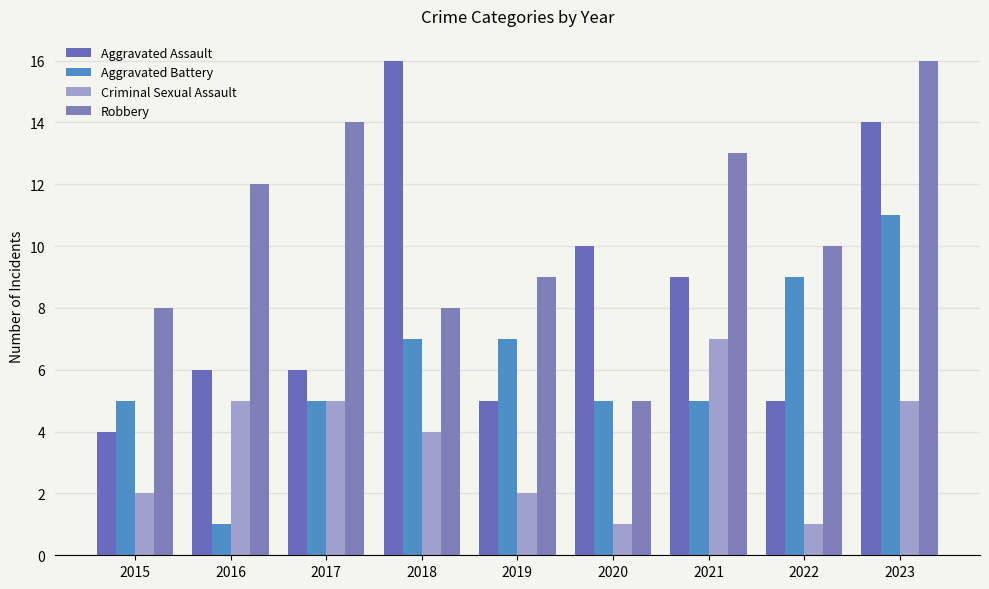

What is the approximate value of Robbery at 2017, to the nearest 10?

10